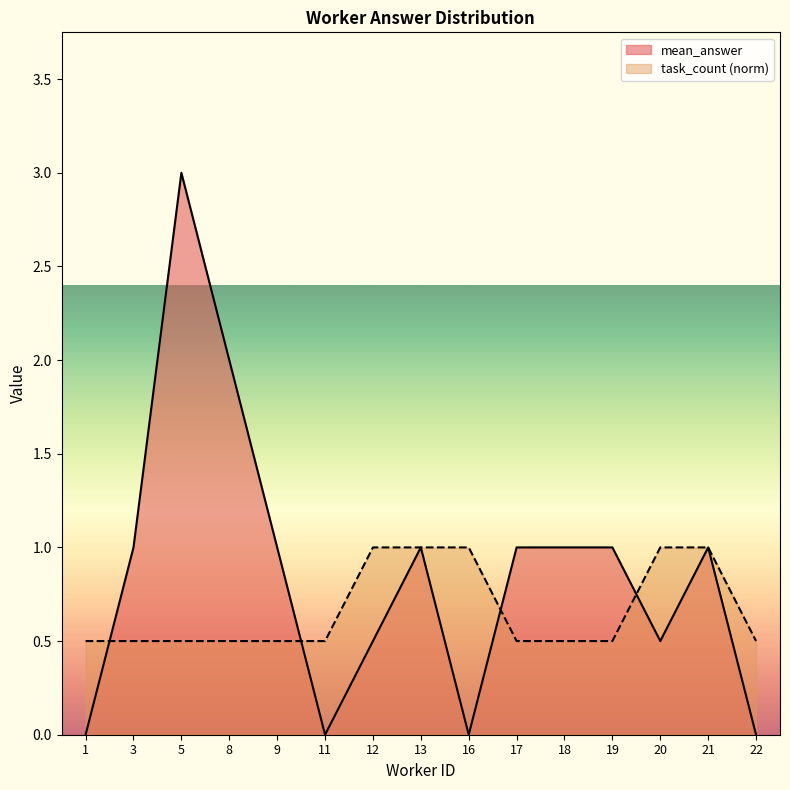

What is the sum of the mean_answer values at 11 and 9?

1.0